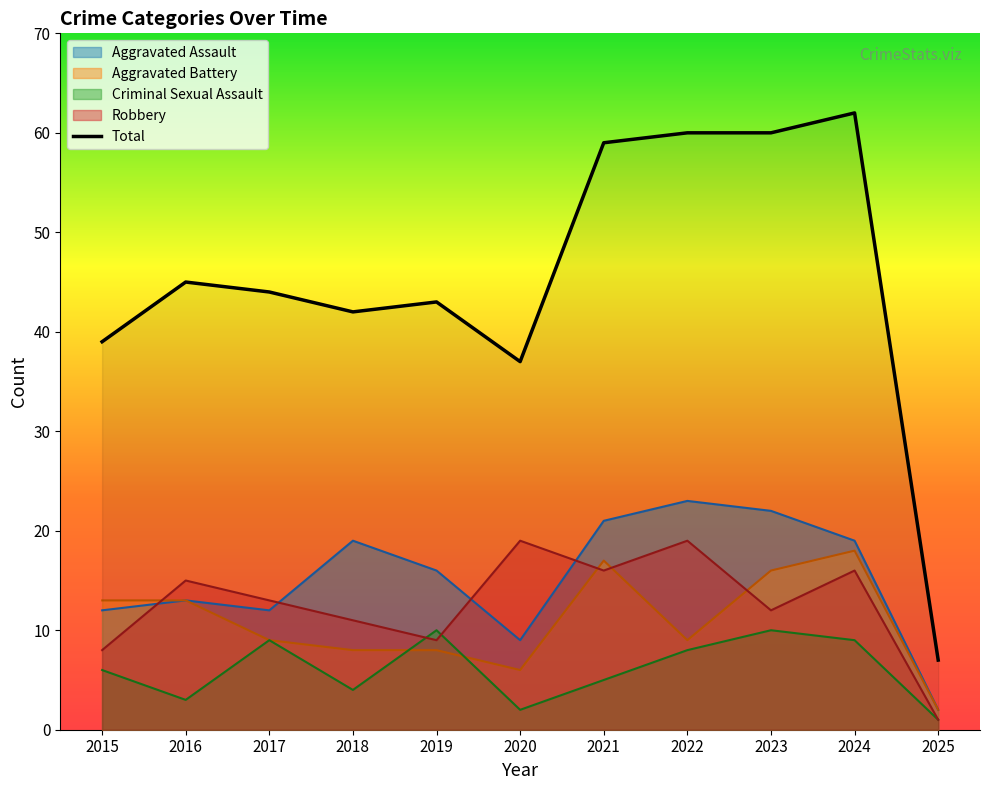

True or false: the data shows 66 at 2019.

False